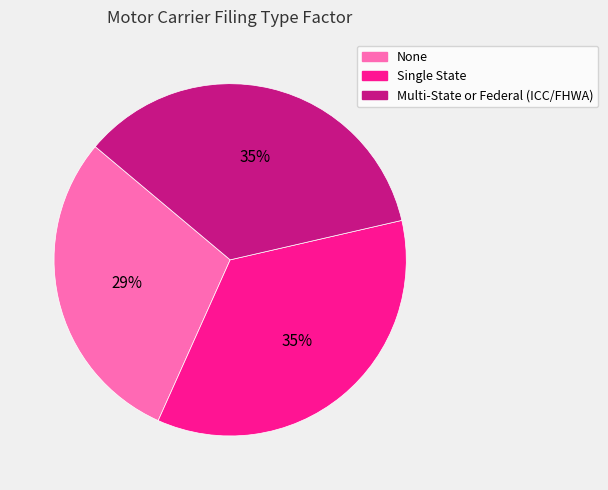

What is the smallest slice in the pie chart?

None